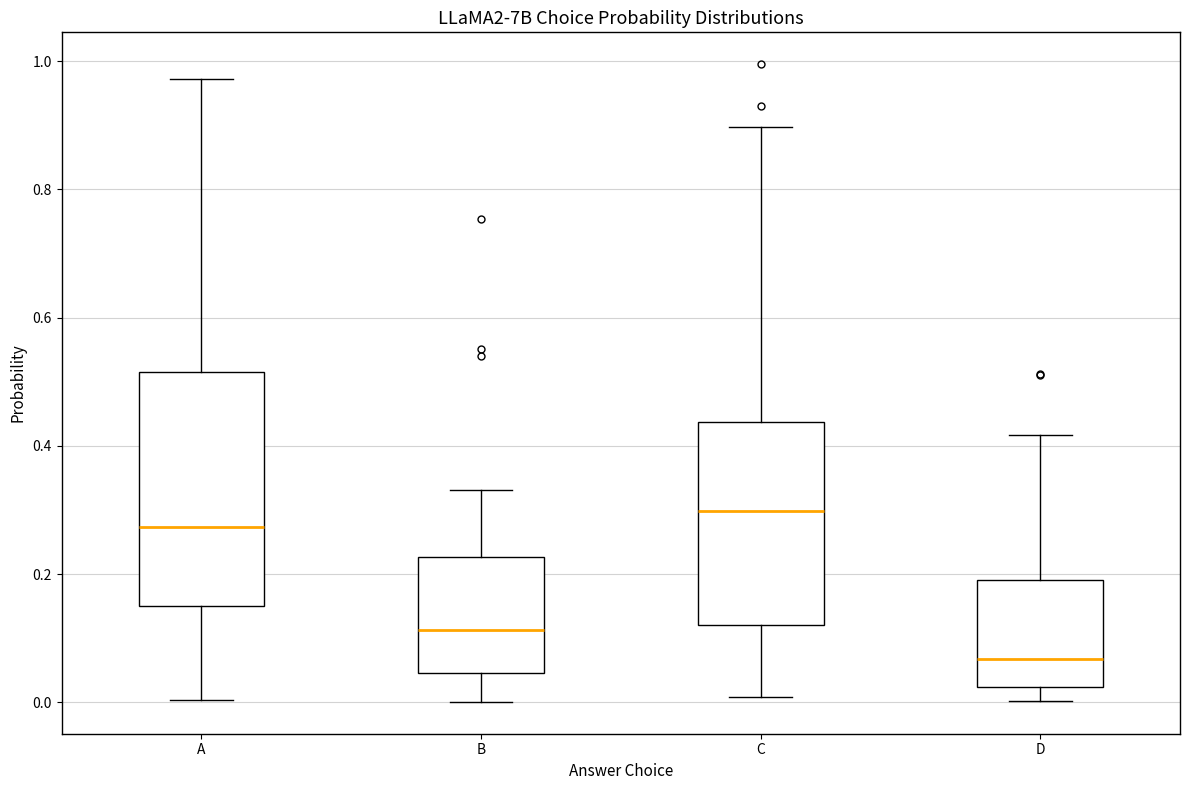

Reading left to right, transcribe this box plot: for each box, give where its median line is, the range the box spans, and where its two whiskers end, as read against the y-axis. The values are not printed on the chart, so give them approximately, as read against the axis.

A: median 0.28, box 0.14 to 0.52, whiskers 0.00 to 0.98
B: median 0.12, box 0.04 to 0.22, whiskers 0.00 to 0.34
C: median 0.30, box 0.12 to 0.44, whiskers 0.00 to 0.90
D: median 0.06, box 0.02 to 0.20, whiskers 0.00 to 0.42